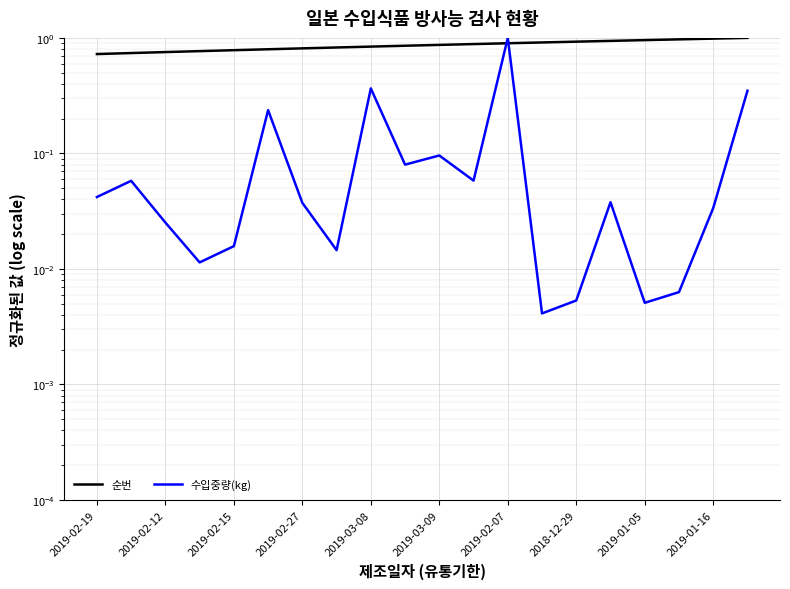

True or false: 순번 and 수입중량(kg) cross at least once.

True